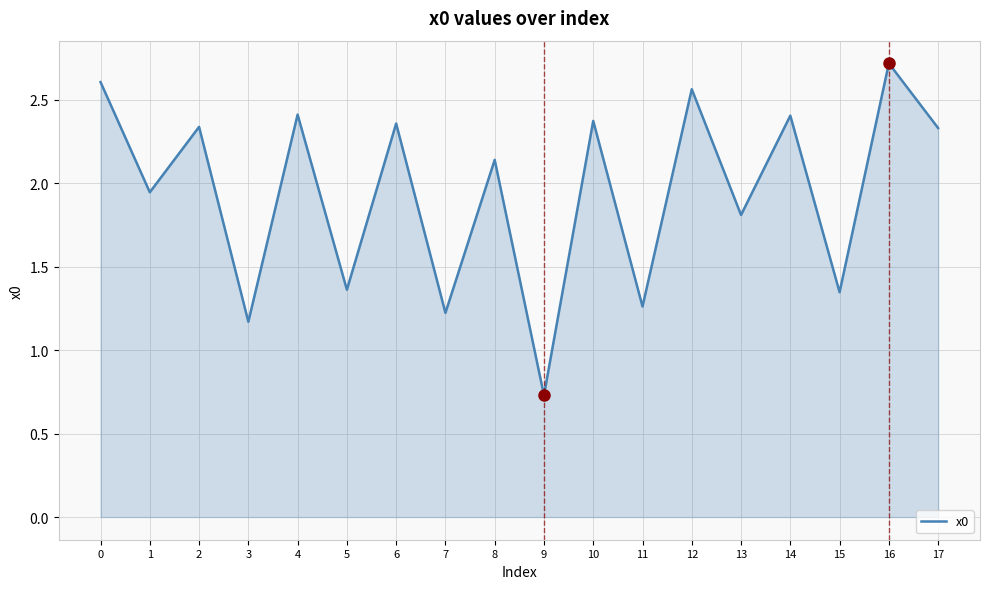

What is the difference between the values at 10 and 11?

1.1